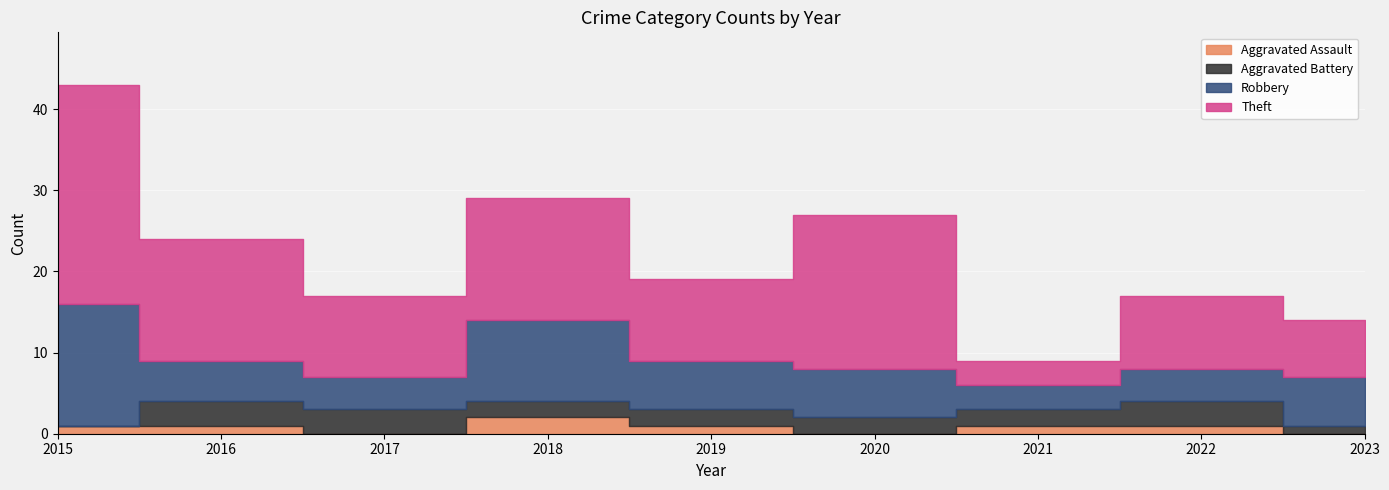

What is the approximate value of Aggravated Battery at 2022?

3